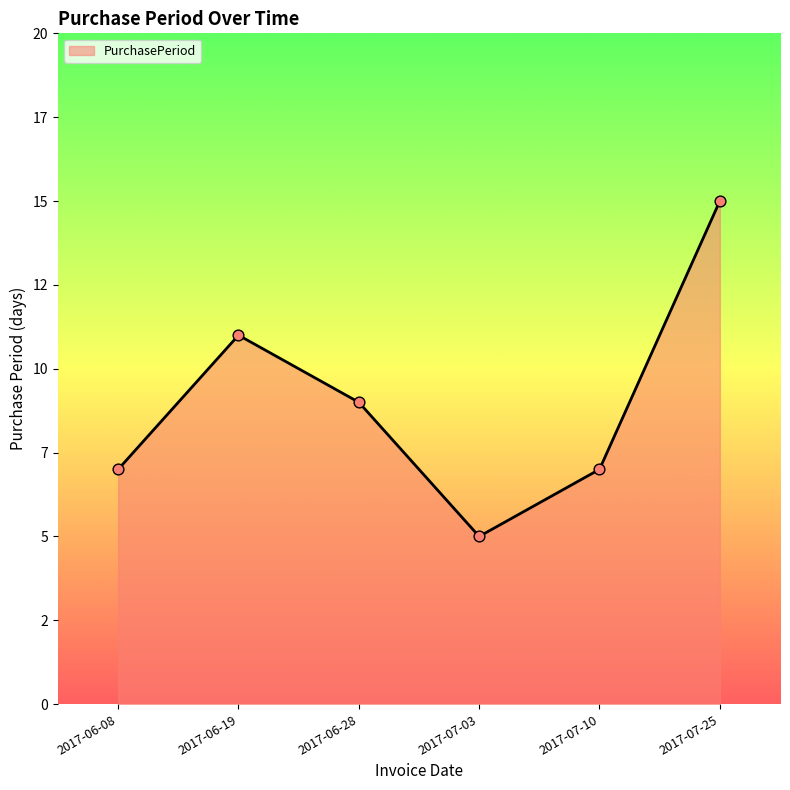

Between 2017-06-19 and 2017-07-03, which is larger?

2017-06-19